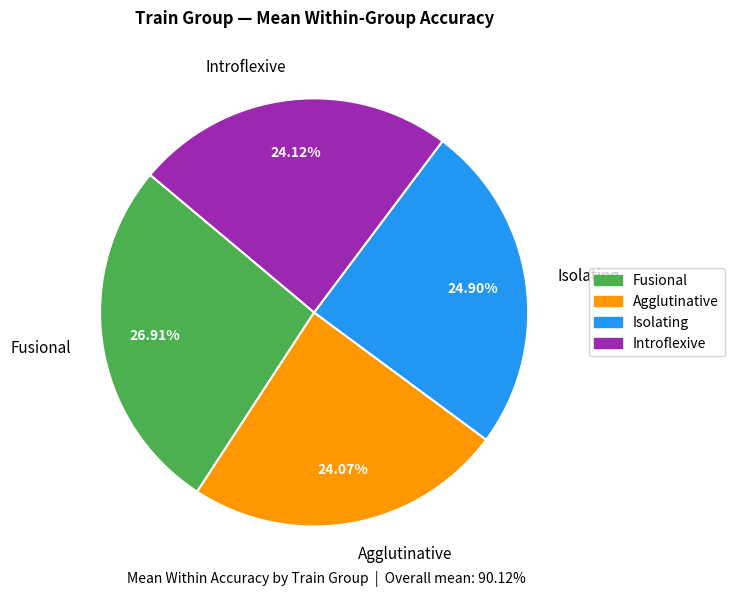

To the nearest percent, what is the difference between the Agglutinative and Isolating slice percentages?

1%